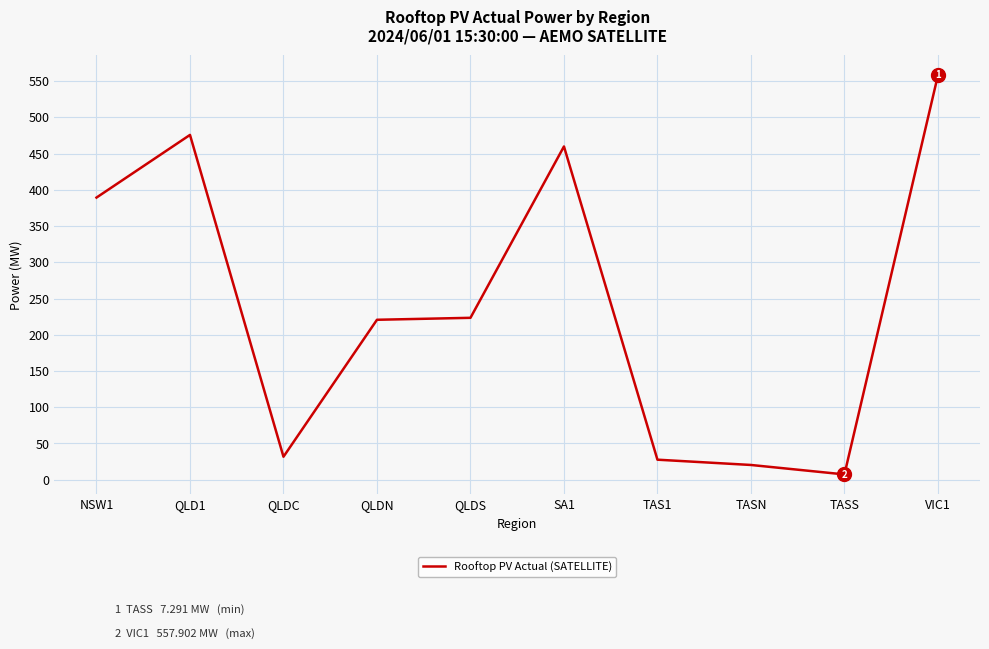

What is the change in value from SA1 to VIC1?

+98.1